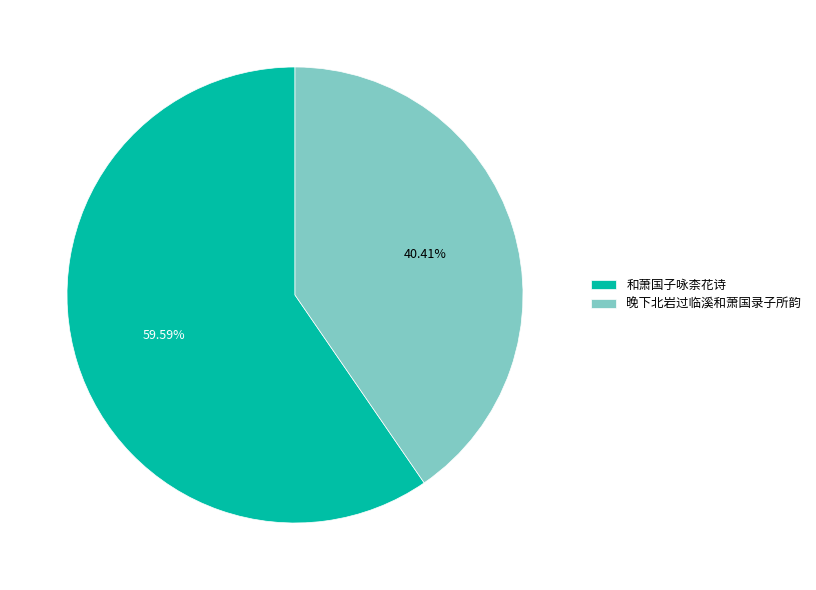

To the nearest percent, what is the combined percentage of 和萧国子咏柰花诗 and 晚下北岩过临溪和萧国录子所韵?

100%